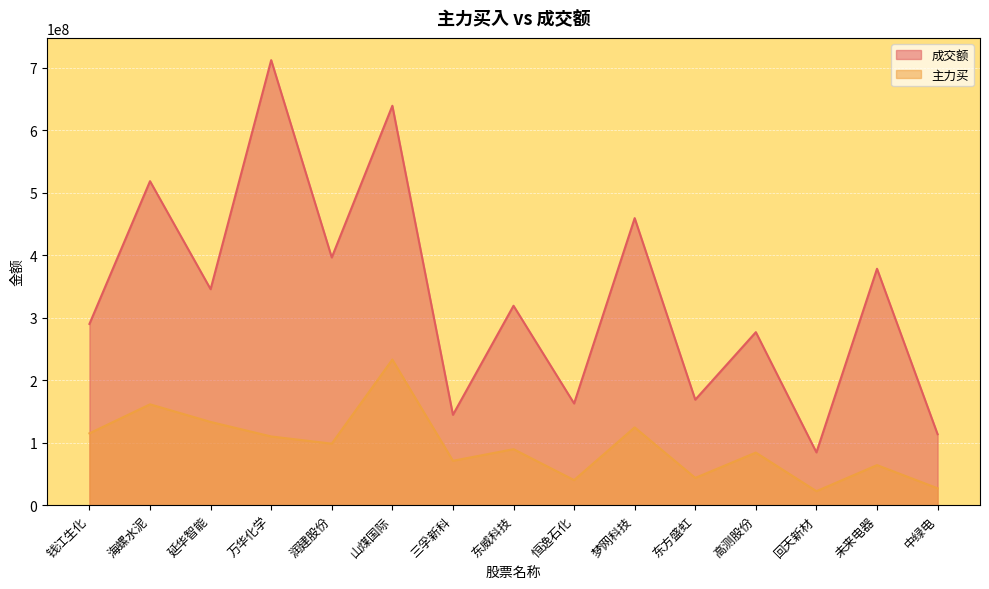

What are all the series names shown in the legend?

成交额, 主力买